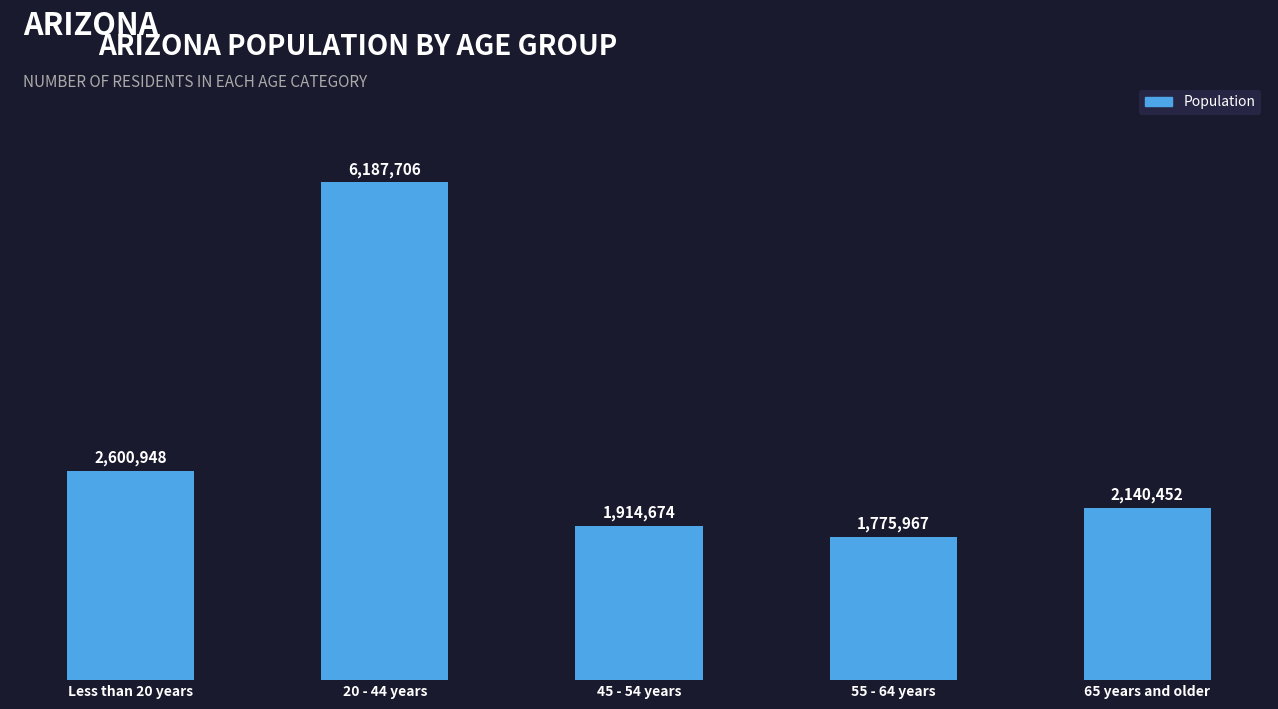

Are the bars horizontal?

No